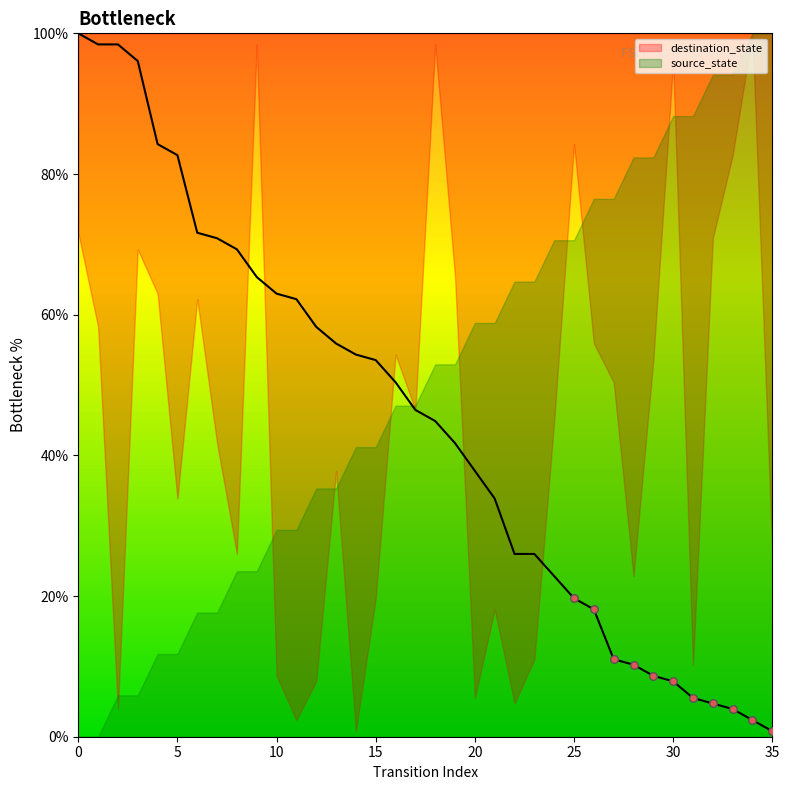

What is the ratio of the value at 21 to the value at 14?

0.6